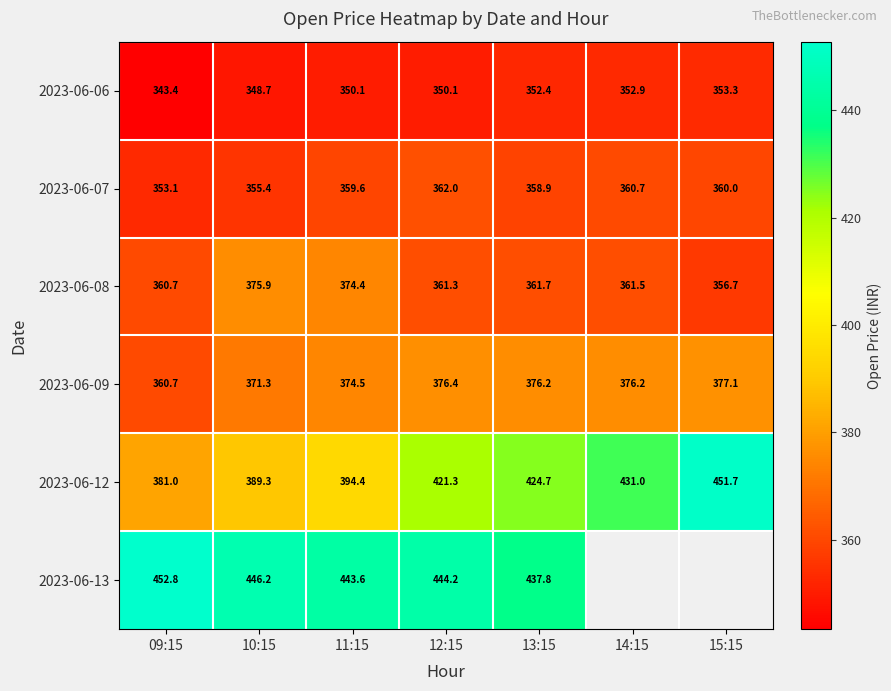

Is it true that 2023-06-09 equals 376.2 at 13:15?

True